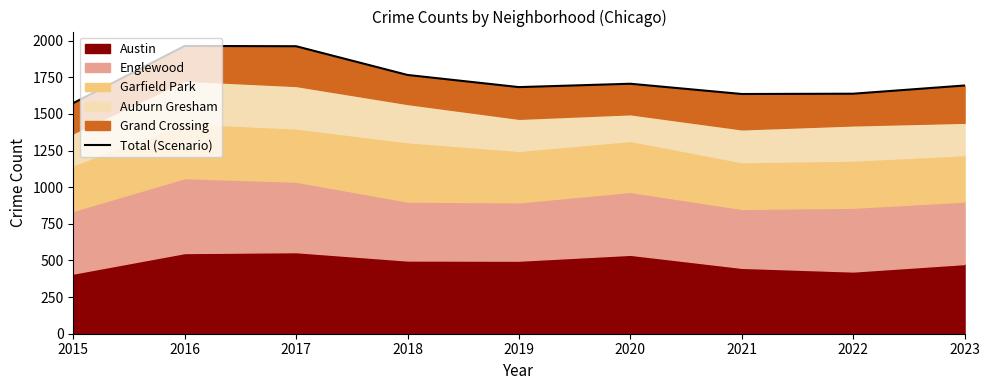

Approximately how many times larger is the value at 2015 compared to 2019?

0.9